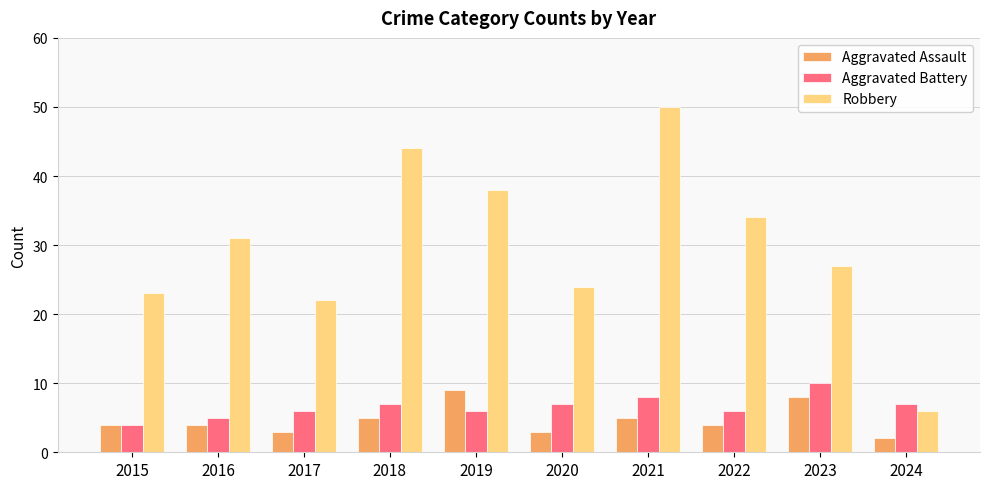

How many Aggravated Assault values are between 3 and 5?

7